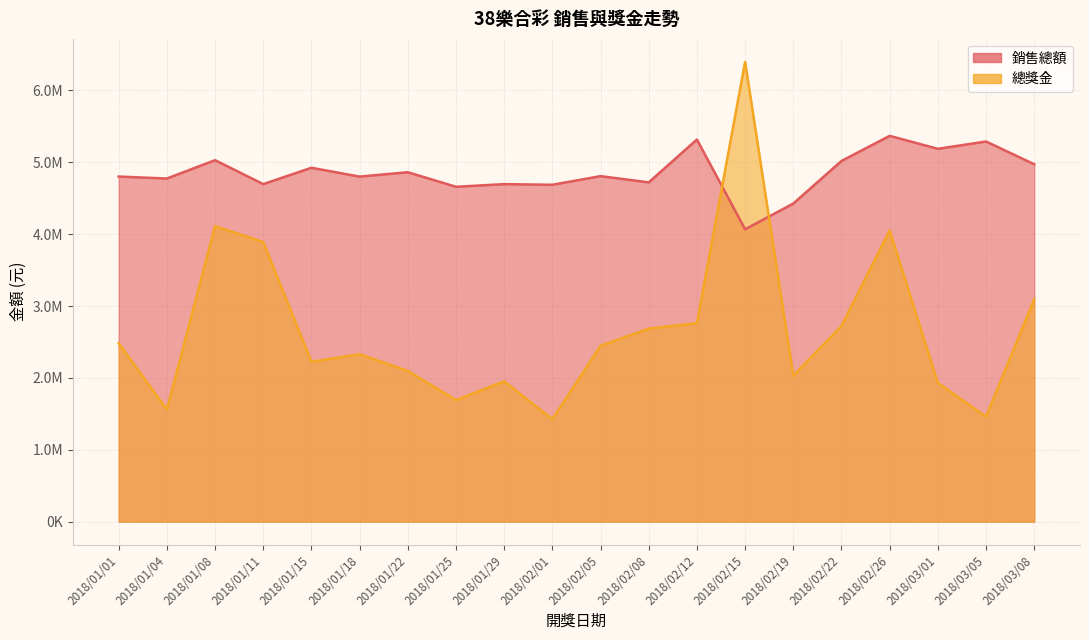

At which label is 銷售總額 closest to 4717612?

2018/02/08